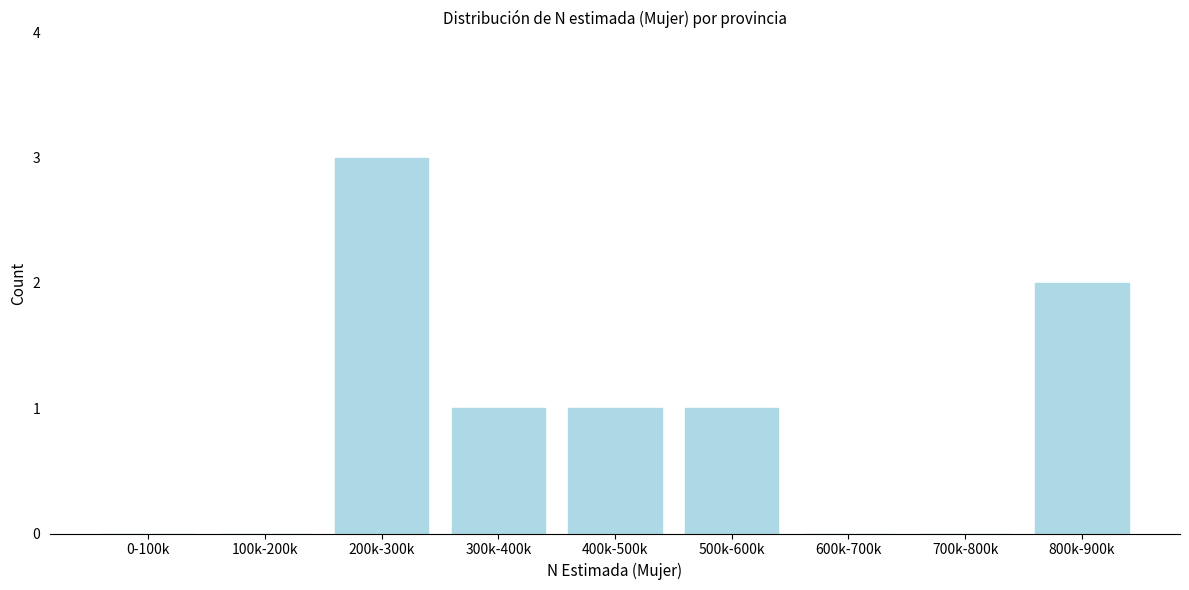

Reading left to right, list all the values displayed in this chart.

0-100k=0	100k-200k=0	200k-300k=3	300k-400k=1	400k-500k=1	500k-600k=1	600k-700k=0	700k-800k=0	800k-900k=2